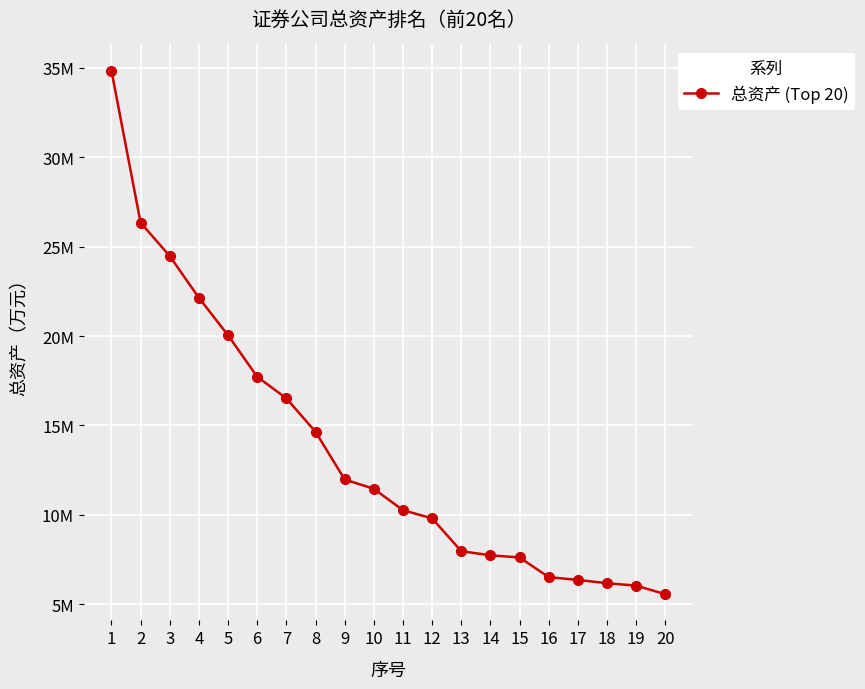

Is this an area chart (filled region under the line)?

No